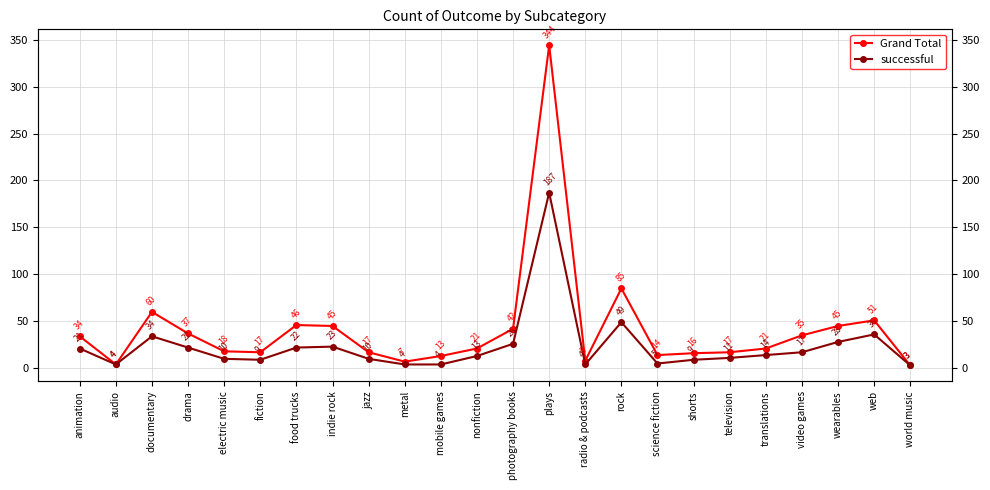

At which category is the sum across all series the highest?

plays